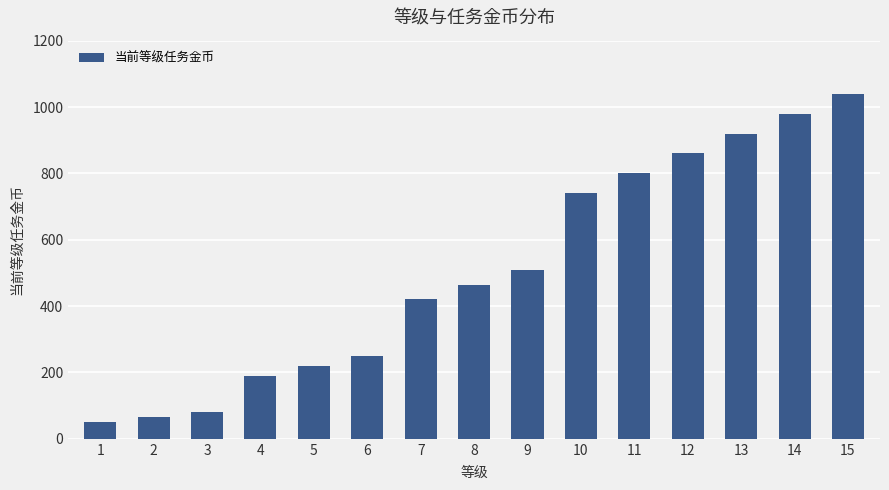

Rank the categories by value from highest to lowest.

15, 14, 13, 12, 11, 10, 9, 8, 7, 6, 5, 4, 3, 2, 1